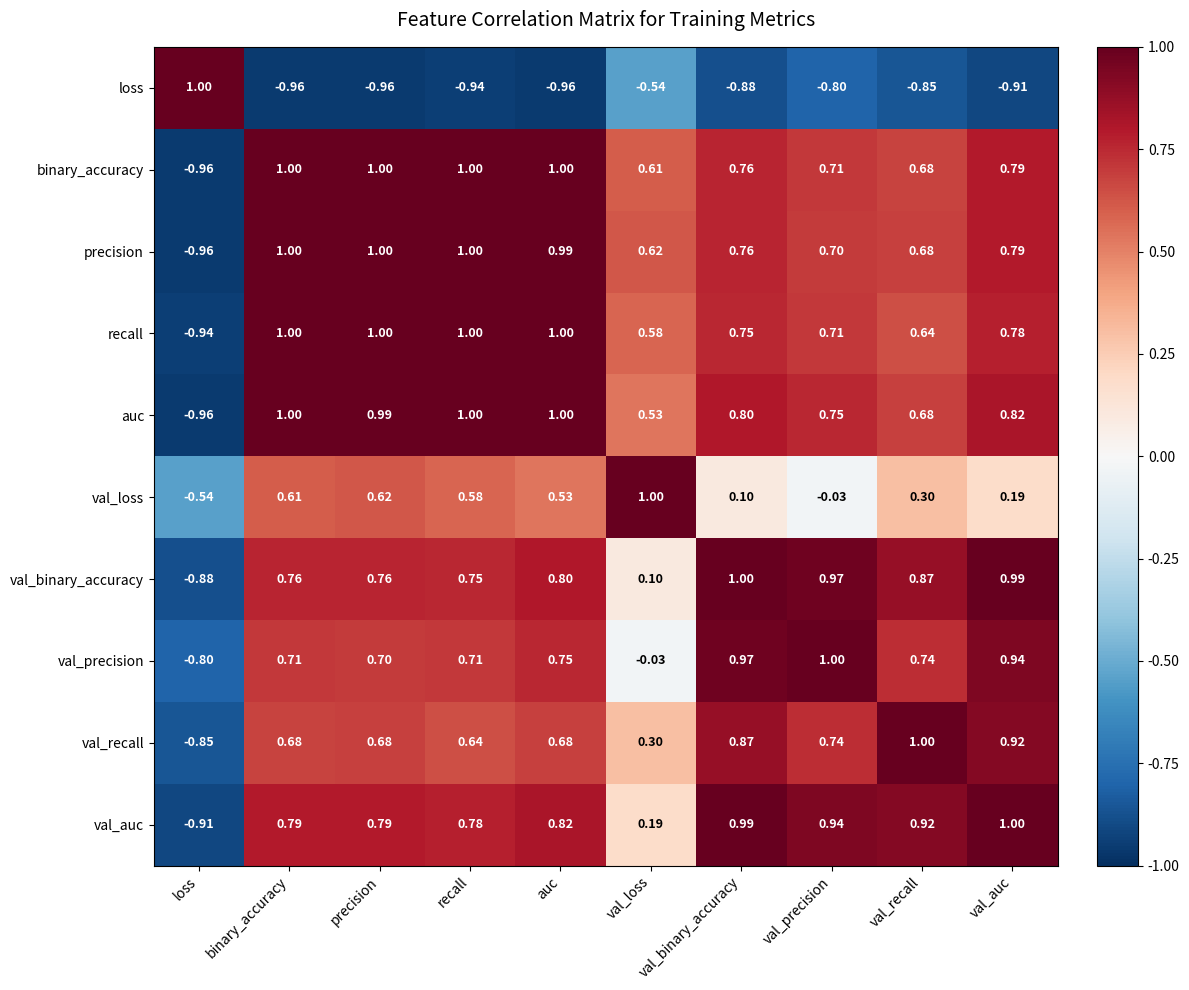

Where does the loss series first go above 0?

loss